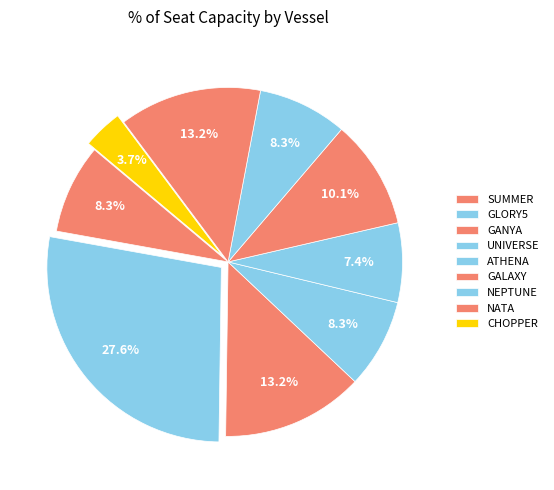

Which slice is the largest?

GLORY5